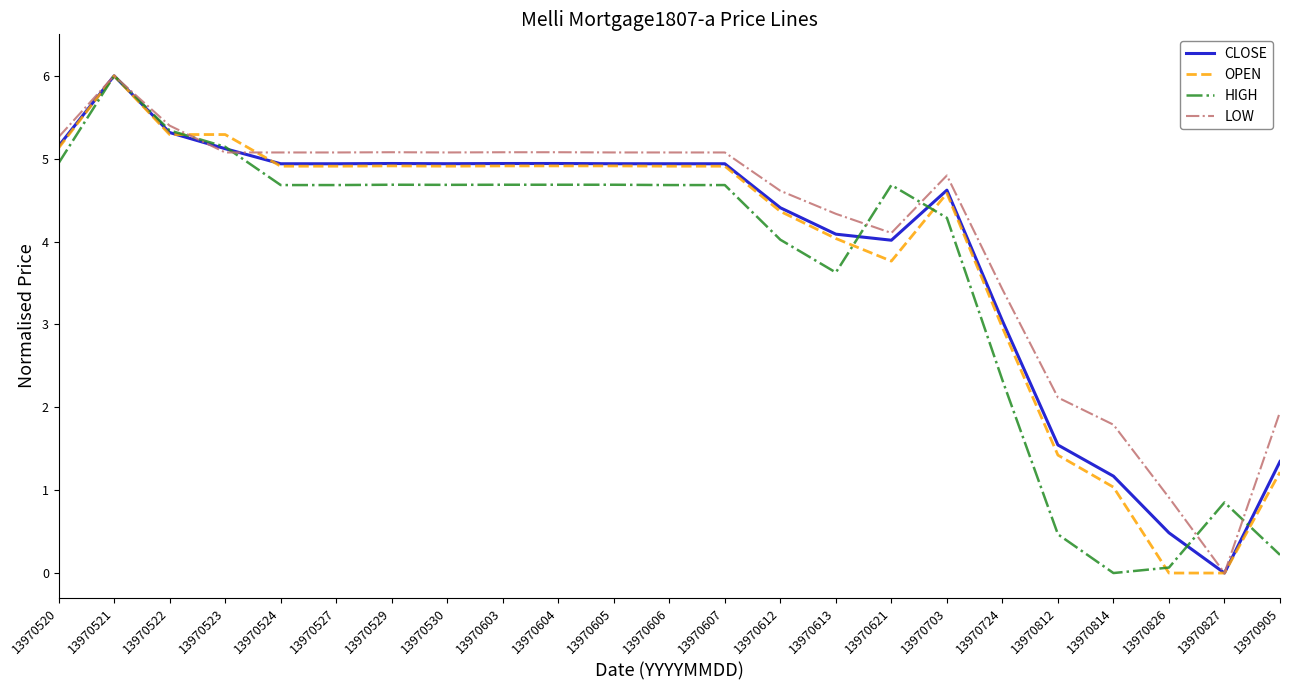

Reading left to right, list all the values displayed in this chart.

CLOSE: 13970520=5.2	13970521=6.0	13970522=5.3	13970523=5.1	13970524=4.9	13970527=4.9	13970529=4.9	13970530=4.9	13970603=4.9	13970604=4.9	13970605=4.9	13970606=4.9	13970607=4.9	13970612=4.4	13970613=4.1	13970621=4.0	13970703=4.6	13970724=3.0	13970812=1.5	13970814=1.2	13970826=0.5	13970827=0.0	13970905=1.3
OPEN: 13970520=5.1	13970521=6.0	13970522=5.3	13970523=5.3	13970524=4.9	13970527=4.9	13970529=4.9	13970530=4.9	13970603=4.9	13970604=4.9	13970605=4.9	13970606=4.9	13970607=4.9	13970612=4.4	13970613=4.0	13970621=3.8	13970703=4.6	13970724=3.0	13970812=1.4	13970814=1.0	13970826=0.0	13970827=0.0	13970905=1.2
HIGH: 13970520=4.9	13970521=6.0	13970522=5.3	13970523=5.1	13970524=4.7	13970527=4.7	13970529=4.7	13970530=4.7	13970603=4.7	13970604=4.7	13970605=4.7	13970606=4.7	13970607=4.7	13970612=4.0	13970613=3.6	13970621=4.7	13970703=4.3	13970724=2.3	13970812=0.5	13970814=0.0	13970826=0.1	13970827=0.9	13970905=0.2
LOW: 13970520=5.3	13970521=6.0	13970522=5.4	13970523=5.1	13970524=5.1	13970527=5.1	13970529=5.1	13970530=5.1	13970603=5.1	13970604=5.1	13970605=5.1	13970606=5.1	13970607=5.1	13970612=4.6	13970613=4.3	13970621=4.1	13970703=4.8	13970724=3.4	13970812=2.1	13970814=1.8	13970826=0.9	13970827=0.0	13970905=1.9